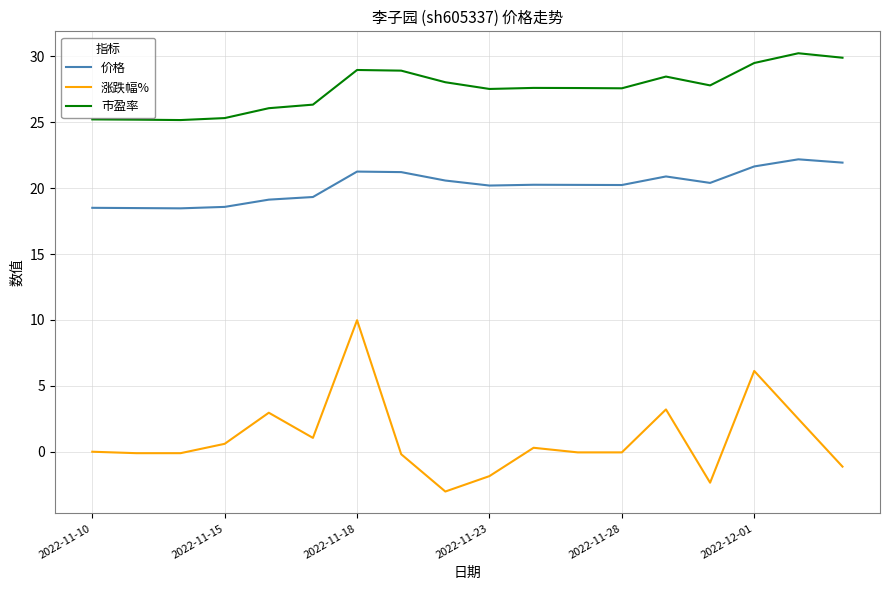

List the series in order of their peak value, highest first.

市盈率, 价格, 涨跌幅%